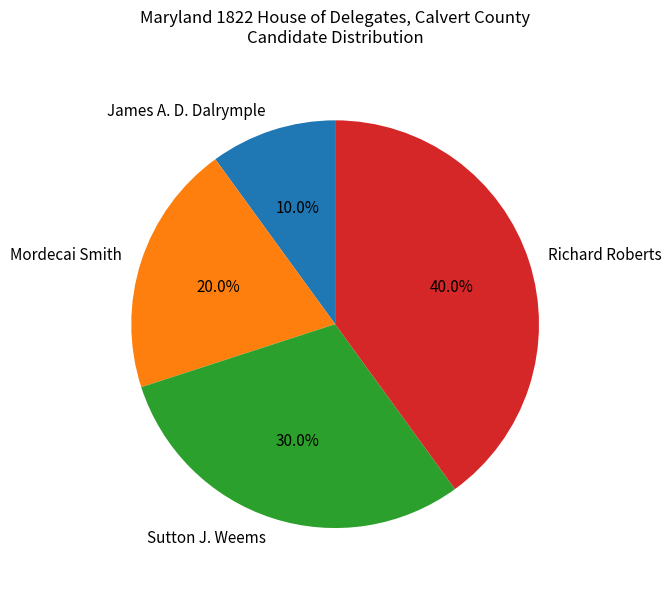

How many slices are in this pie chart?

4